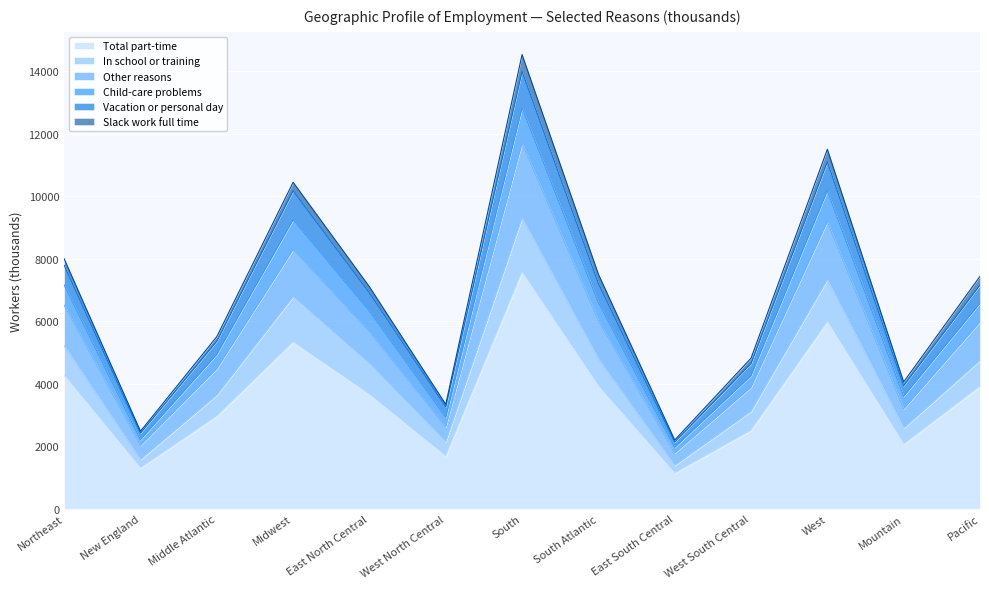

What is the maximum value for Total part-time?

7553